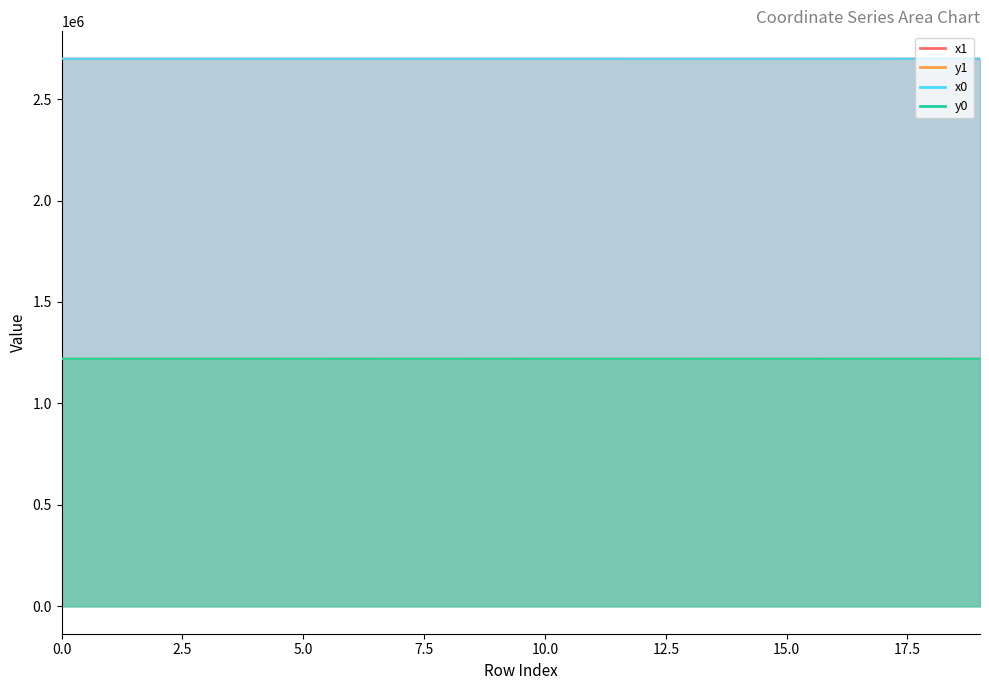

Reading left to right, extract all data points from this chart.

x1: 0=2699012.9	1=2699005.7	2=2699013.0	3=2699003.1	4=2699016.0	5=2699000.9	6=2699018.4	7=2699000.1	8=2699000.1	9=2699018.4	10=2698993.8	11=2699018.2	12=2699042.8	13=2699038.2	14=2699042.8	15=2699018.2	16=2699048.5	17=2699054.8	18=2699055.2	19=2698993.8
y1: 0=1220179.4	1=1220158.6	2=1220179.8	3=1220151.0	4=1220188.3	5=1220144.6	6=1220196.1	7=1220142.4	8=1220142.4	9=1220196.1	10=1220125.6	11=1220134.1	12=1220151.2	13=1220139.7	14=1220151.2	15=1220134.1	16=1220165.2	17=1220175.5	18=1220176.2	19=1220125.6
x0: 0=2699011.2	1=2699011.2	2=2699012.9	3=2699005.7	4=2699018.0	5=2699000.1	6=2699018.0	7=2698998.7	8=2698999.7	9=2699022.7	10=2698999.7	11=2698999.7	12=2699038.2	13=2699033.6	14=2699047.3	15=2699033.6	16=2699054.8	17=2699055.2	18=2699060.6	19=2698988.6
y0: 0=1220174.6	1=1220174.6	2=1220179.4	3=1220158.6	4=1220194.7	5=1220142.4	6=1220194.7	7=1220142.7	8=1220141.1	9=1220209.3	10=1220141.1	11=1220141.1	12=1220139.7	13=1220128.3	14=1220162.4	15=1220128.3	16=1220175.5	17=1220176.2	18=1220185.0	19=1220112.0